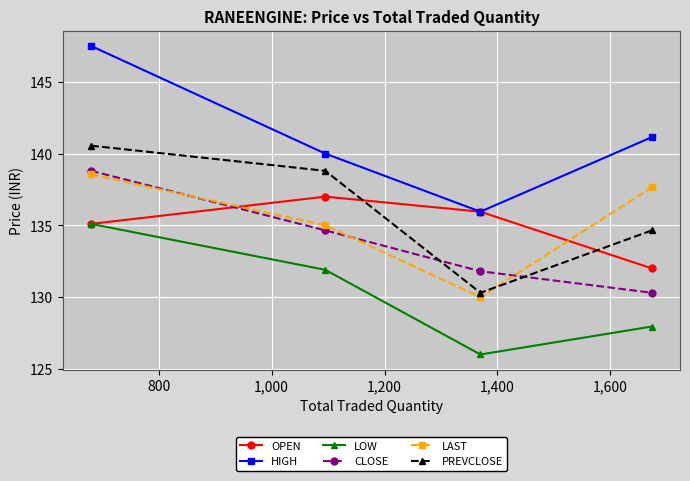

What are all the series names shown in the legend?

OPEN, HIGH, LOW, CLOSE, LAST, PREVCLOSE